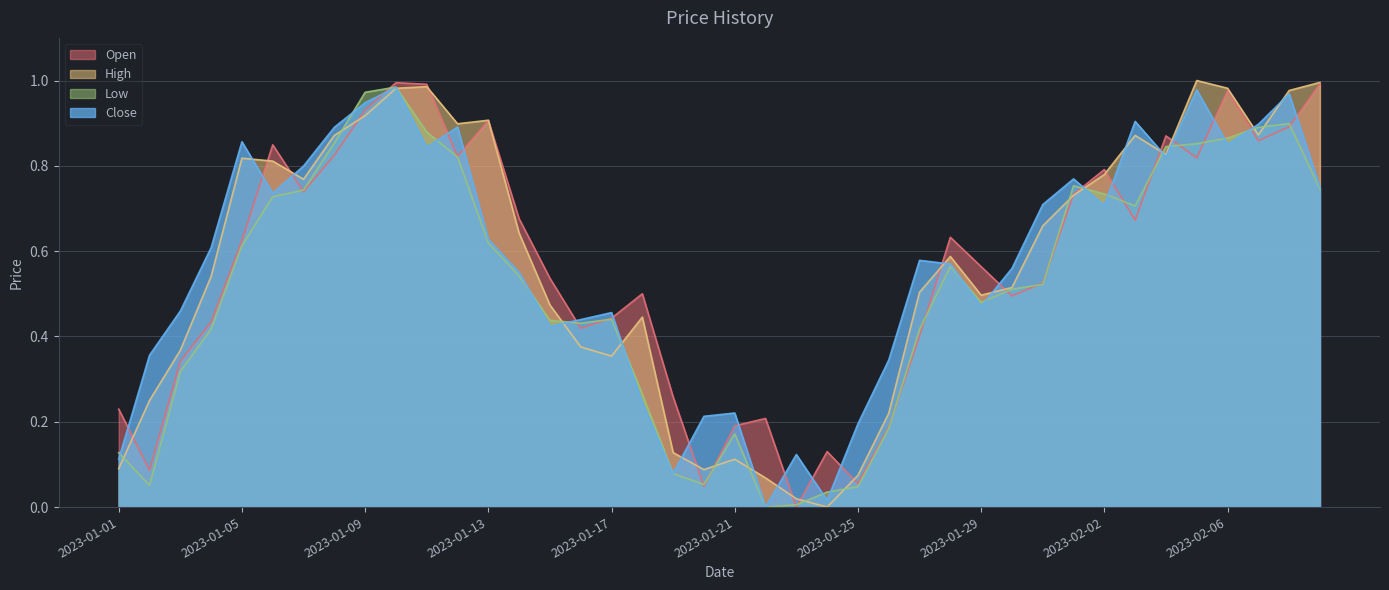

How many distinct data groups are displayed?

4